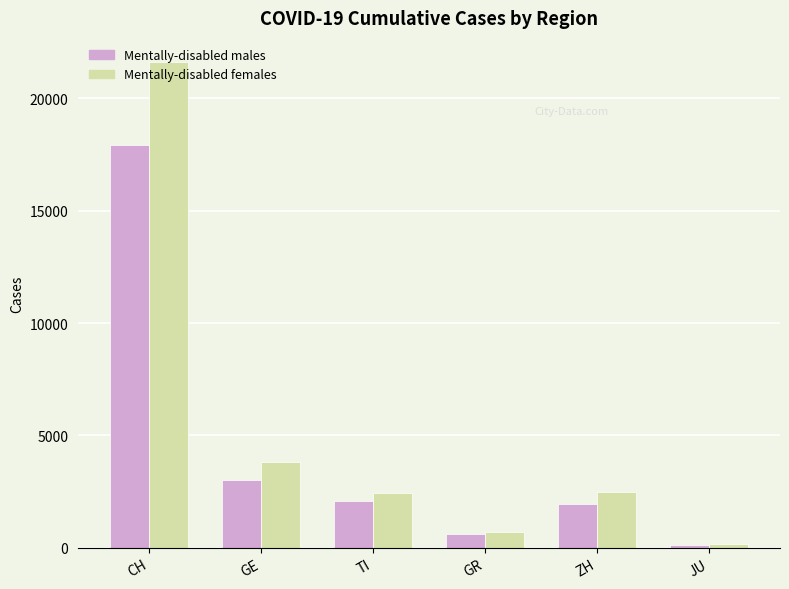

True or false: Mentally-disabled males has a value of 17942 at CH.

True